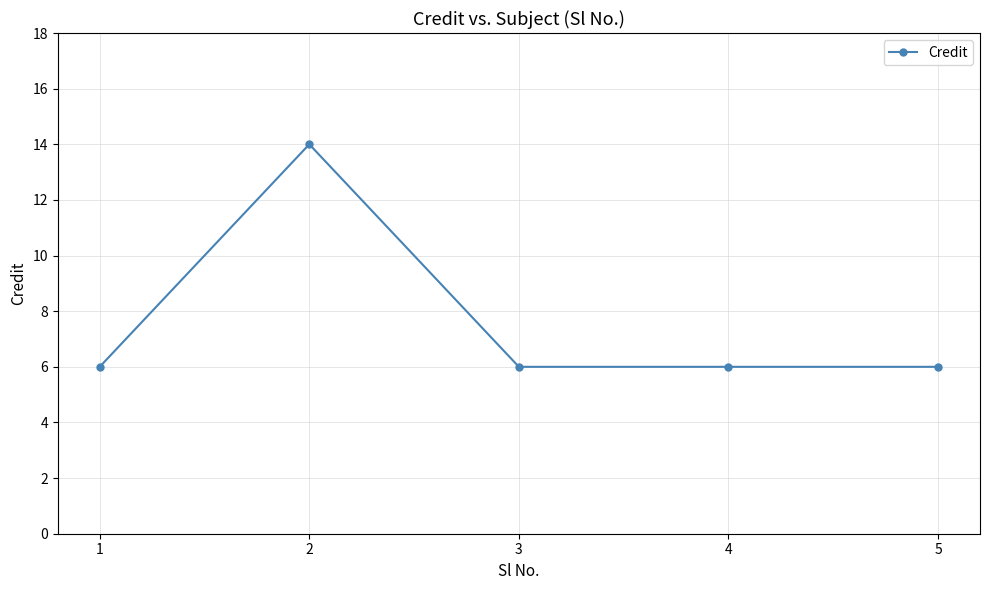

What is the value of the 4th point from the left?

6